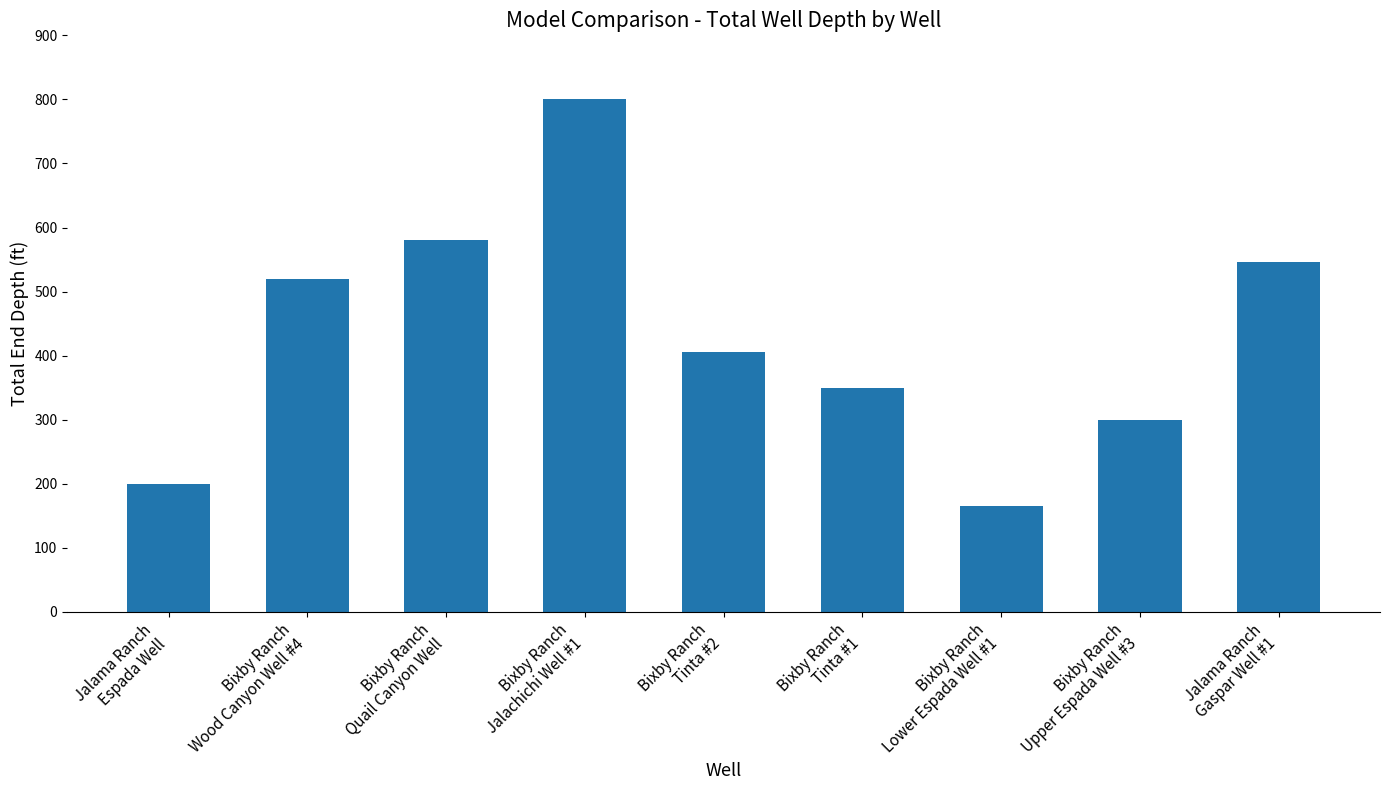

Does the chart contain any negative values?

No